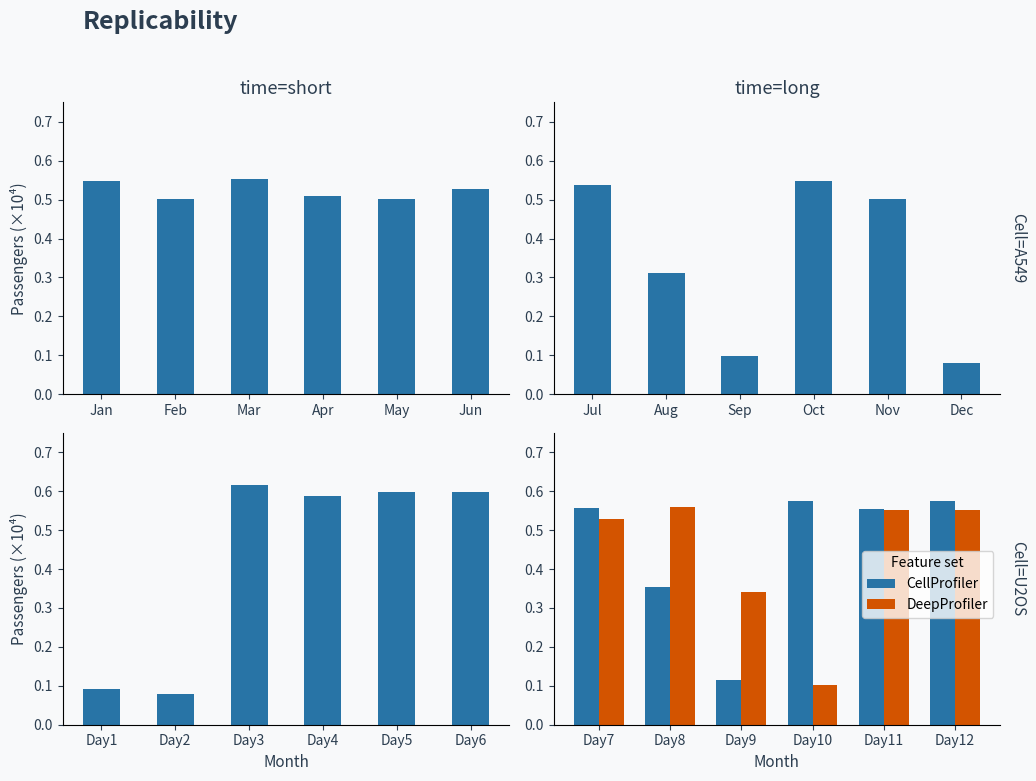

What is the lowest value of the CellProfiler series?

0.1